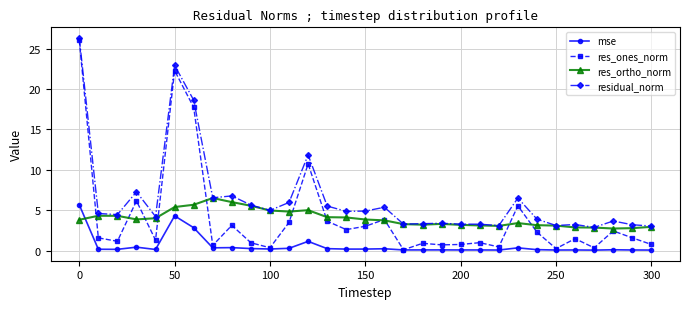

True or false: residual_norm and mse intersect in this chart.

False